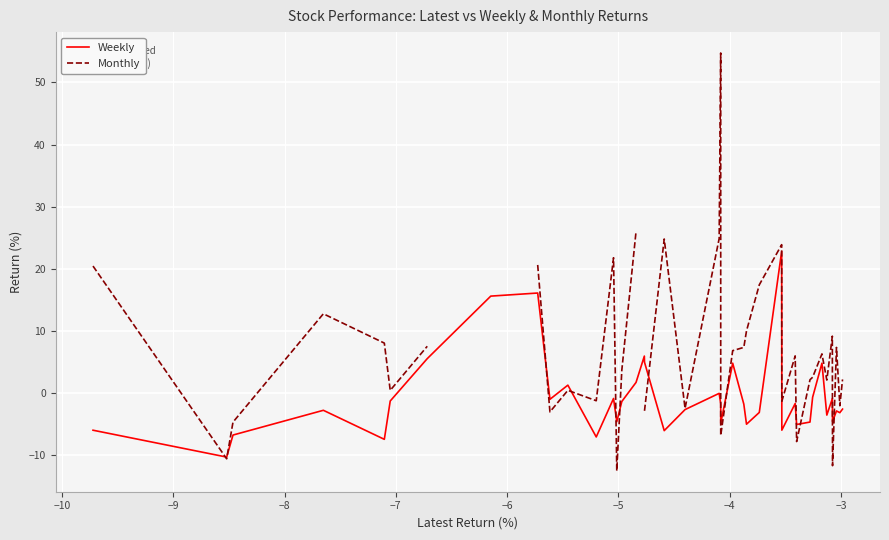

True or false: Weekly and Monthly intersect in this chart.

True